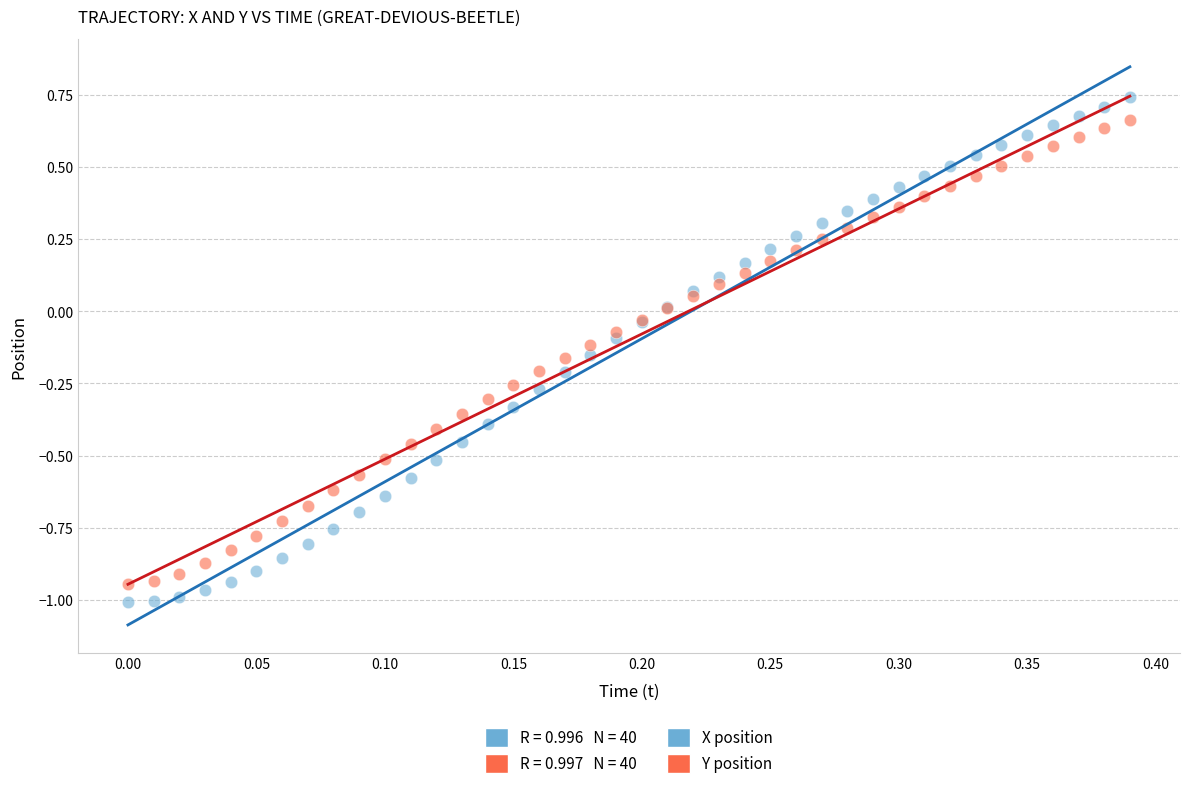

Which series has the largest Y range (max minus min)?

X position